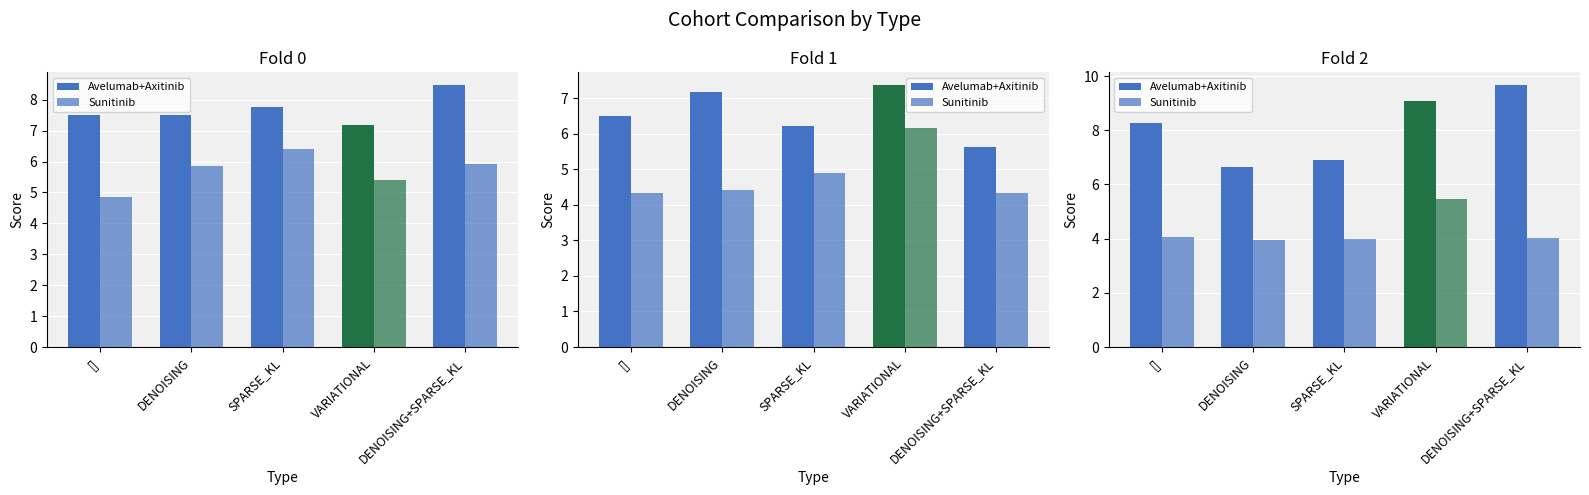

Does the chart contain any negative values?

No